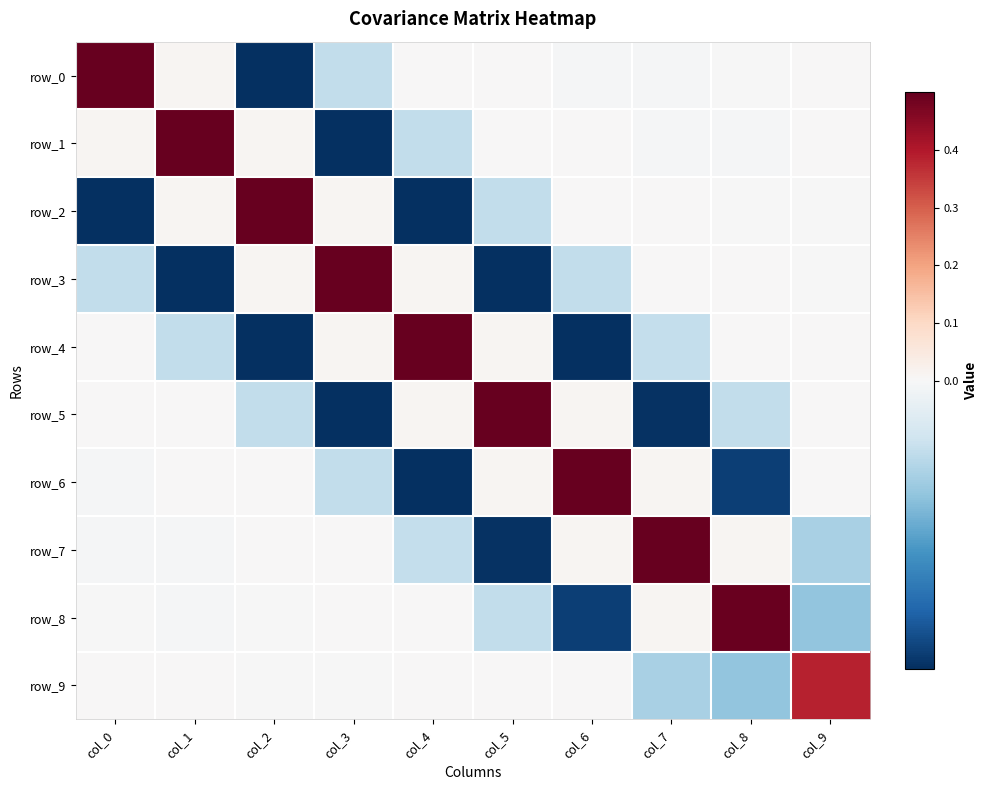

Which series changed the most between col_3 and col_9?

row_3